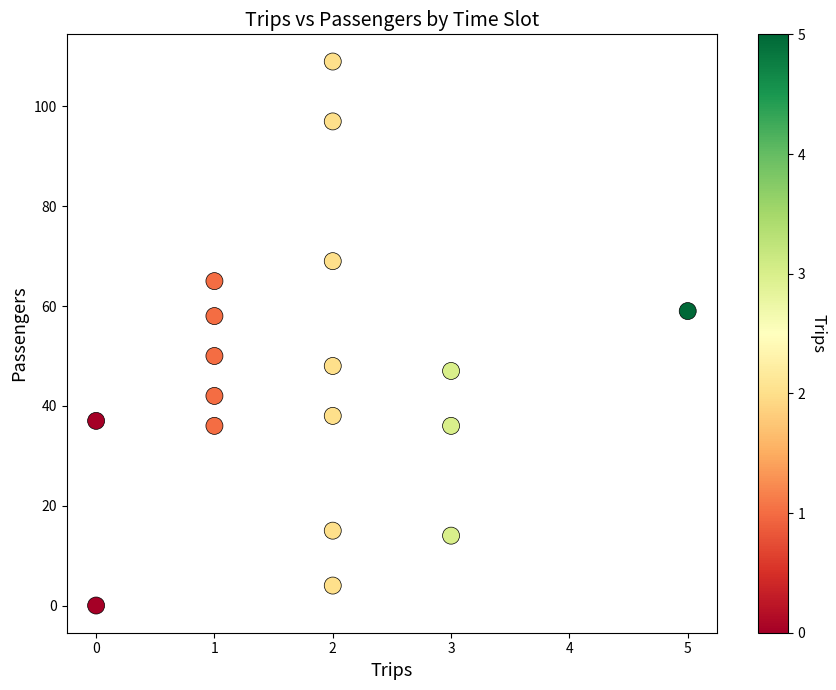

What is the range of X values (max minus min)?

5